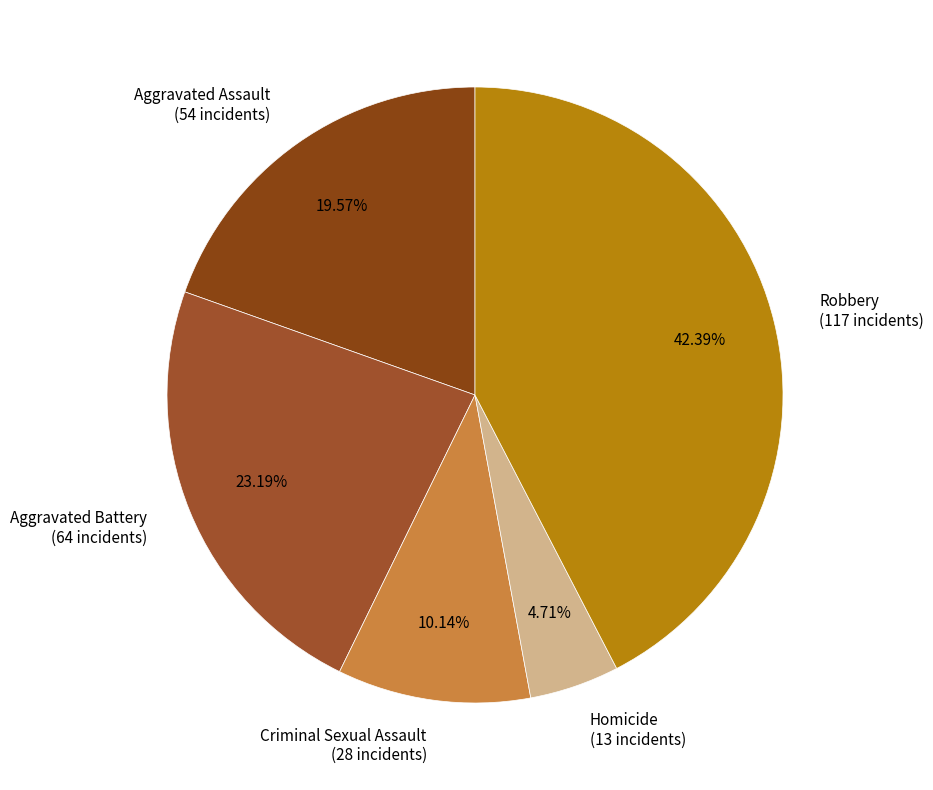

Rank the categories by value from highest to lowest.

Robbery, Aggravated Battery, Aggravated Assault, Criminal Sexual Assault, Homicide